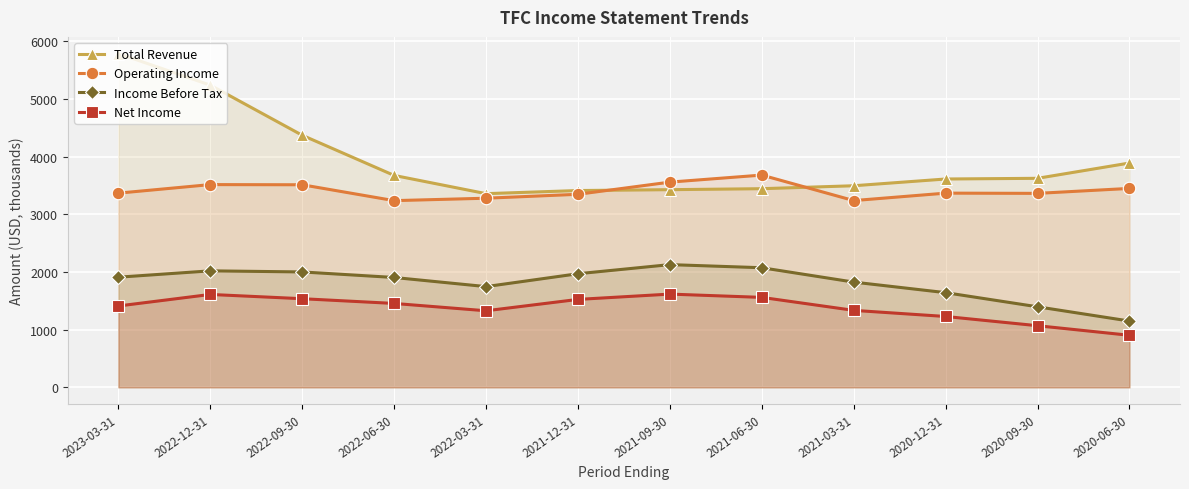

True or false: Income Before Tax and Operating Income cross at least once.

False